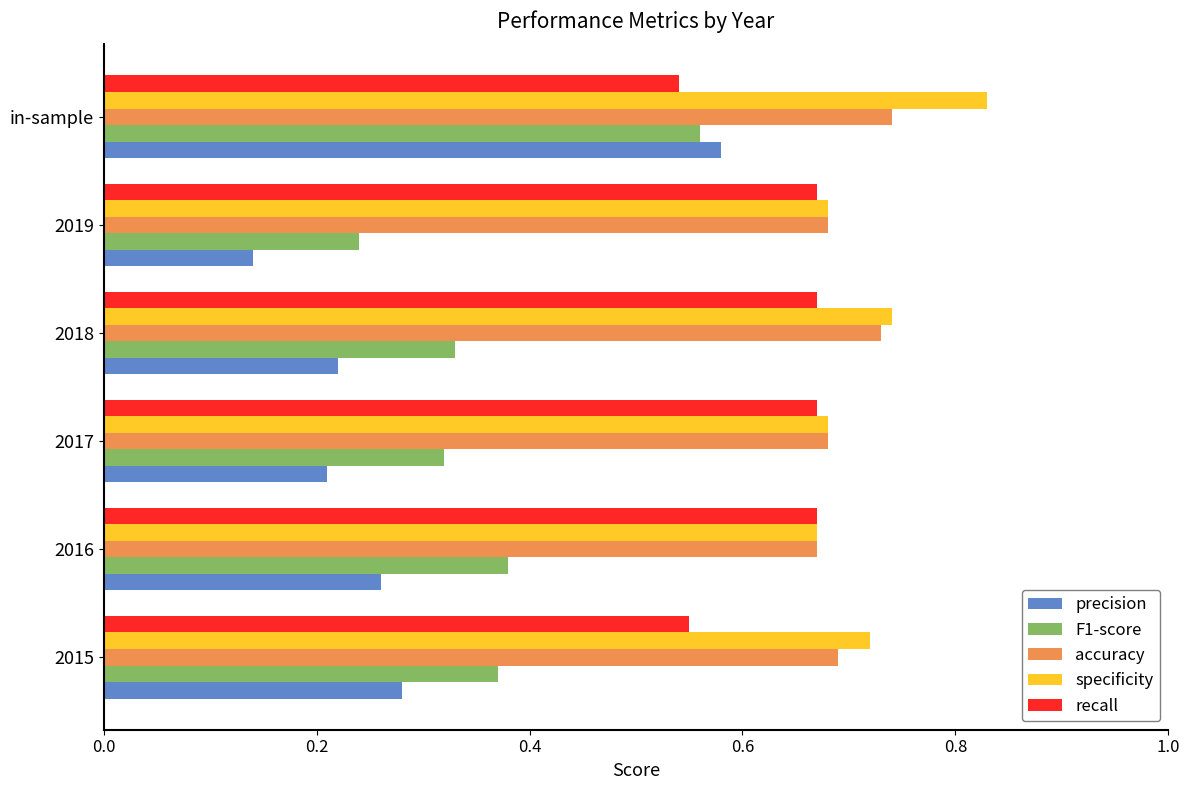

Is the value of F1-score at 2017 greater than the value of specificity at 2019?

No